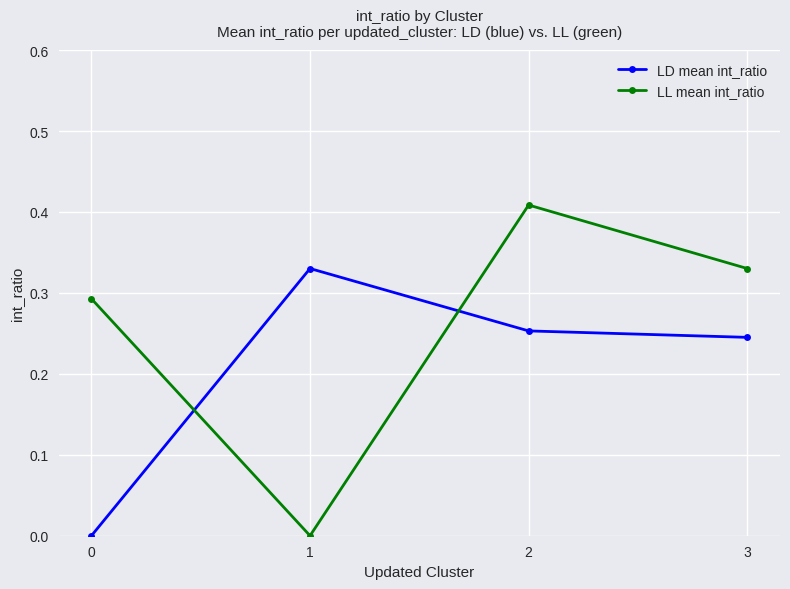

How many LL mean int_ratio values are between 0 and 1?

4